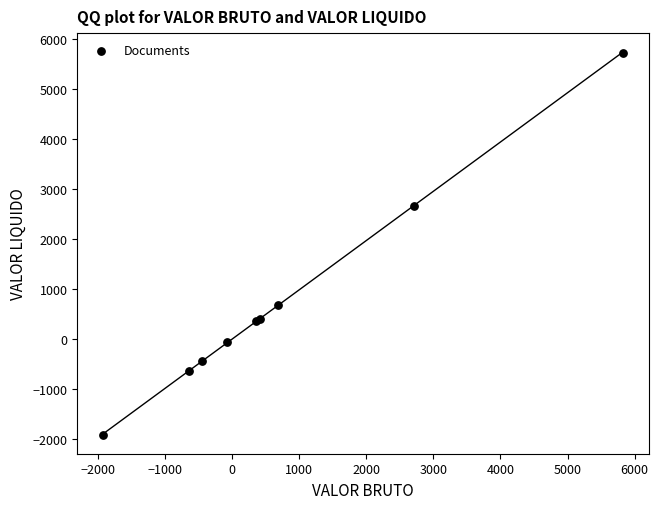

What Y value in the scatter plot is closest to 1908?

2666.7